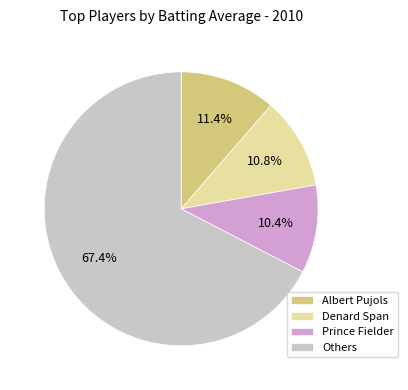

What percentage is NOT represented by Denard Span?

89.2%